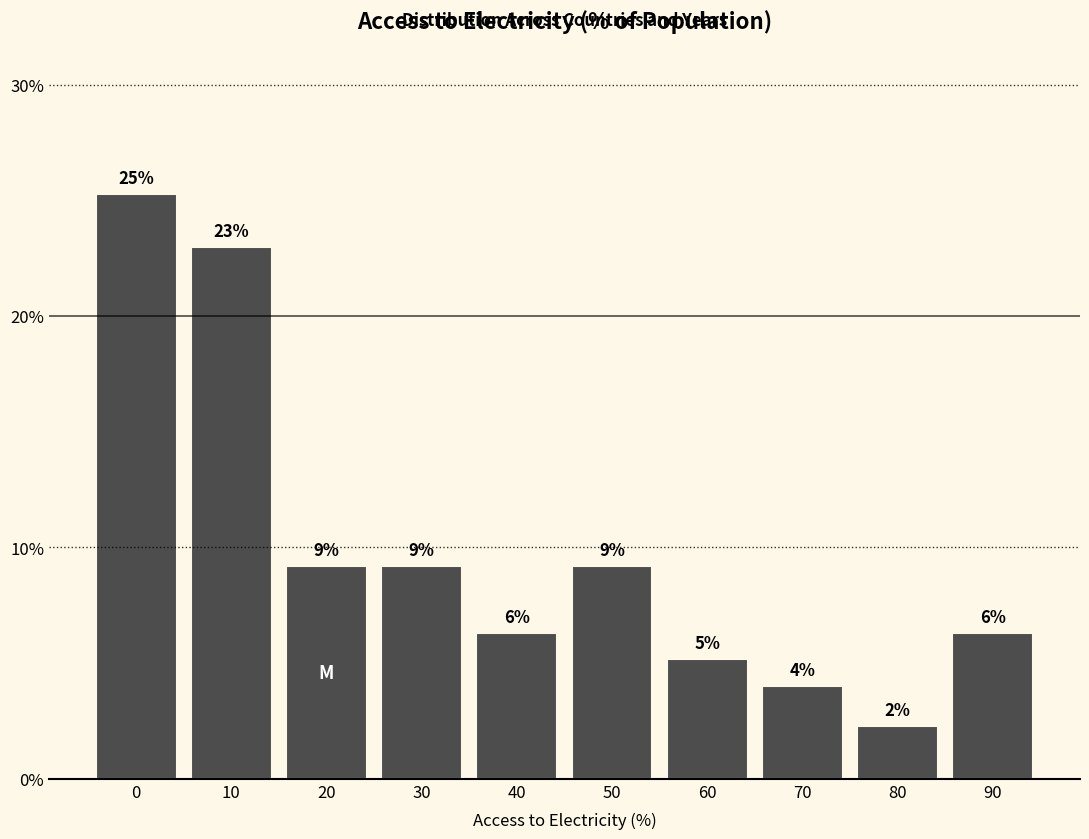

Does the chart contain any negative values?

No